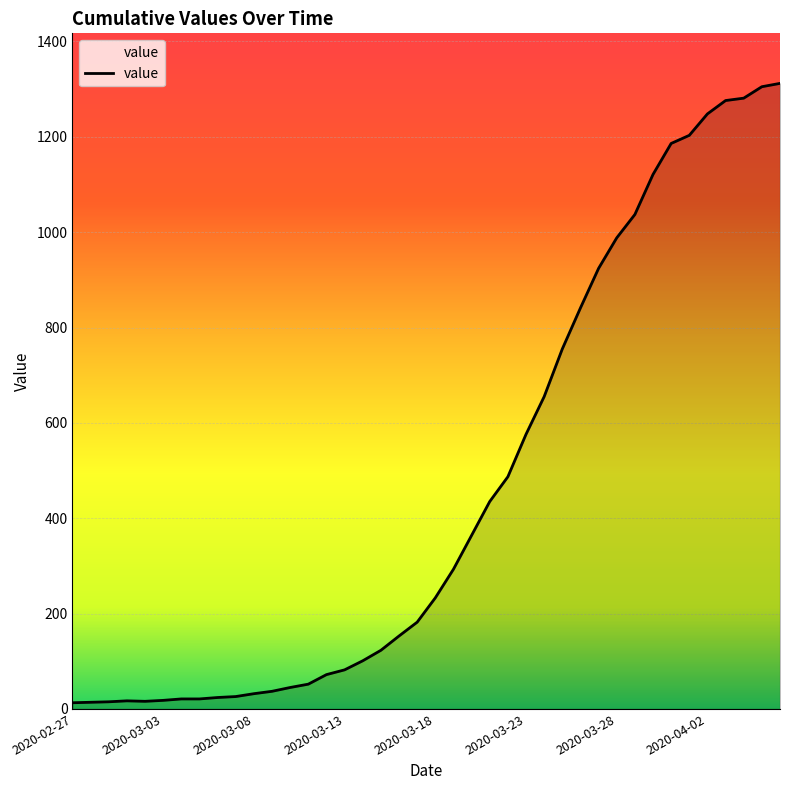

What is the greatest value displayed?

1312